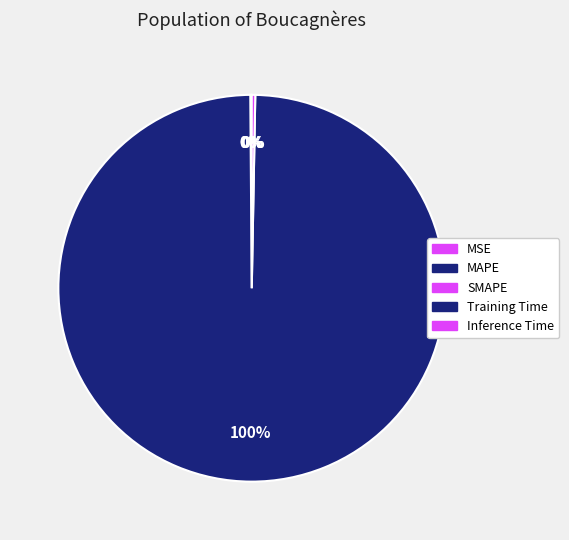

How many segments does this pie chart have?

5